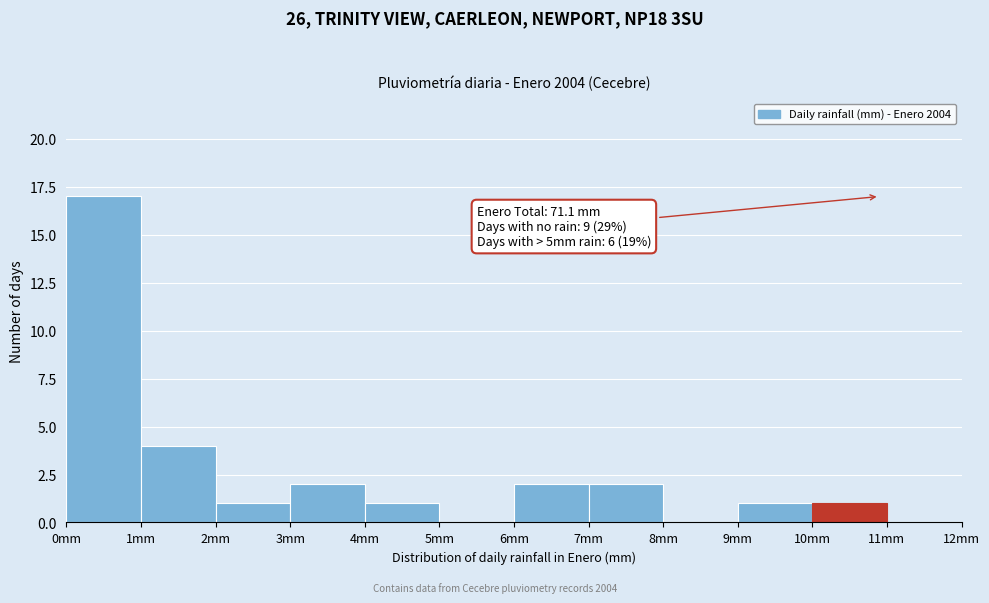

Over which range of the x-axis is the bar tallest?

0 to 1